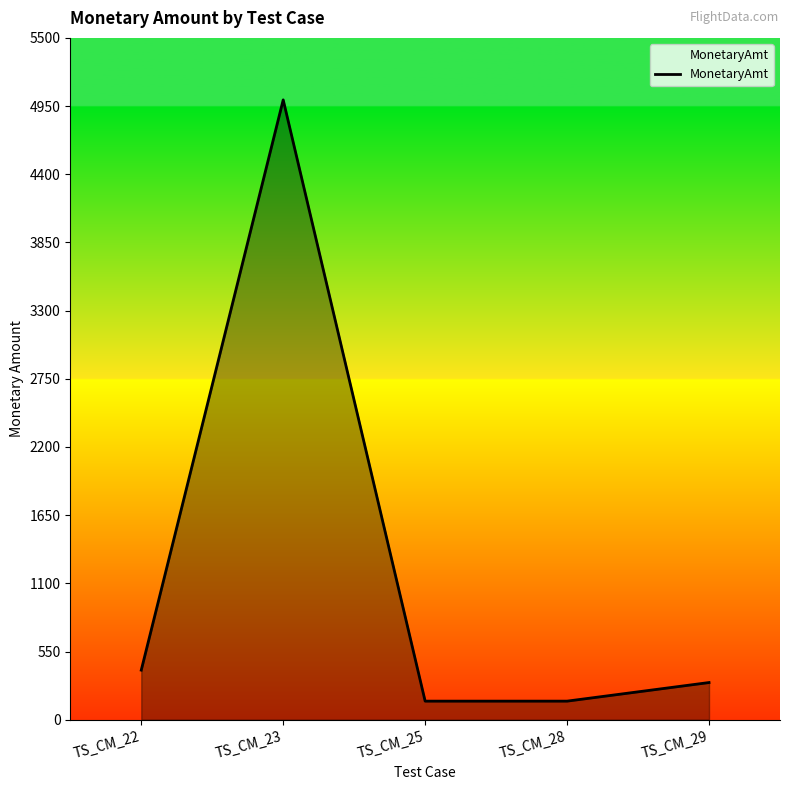

Is it true that the value at TS_CM_22 is 400?

True